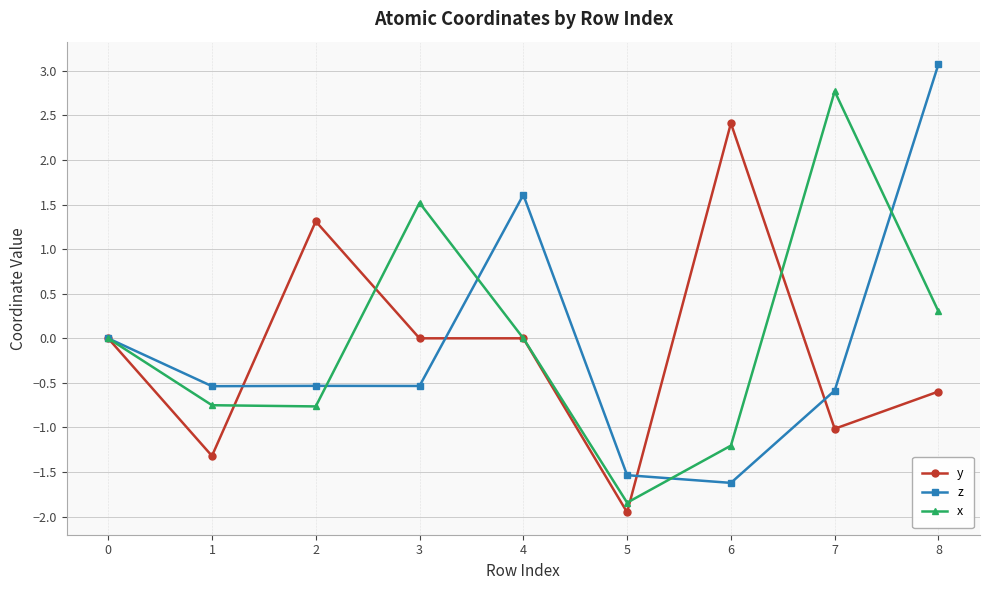

Is it true that x equals 0.0 at 0?

True